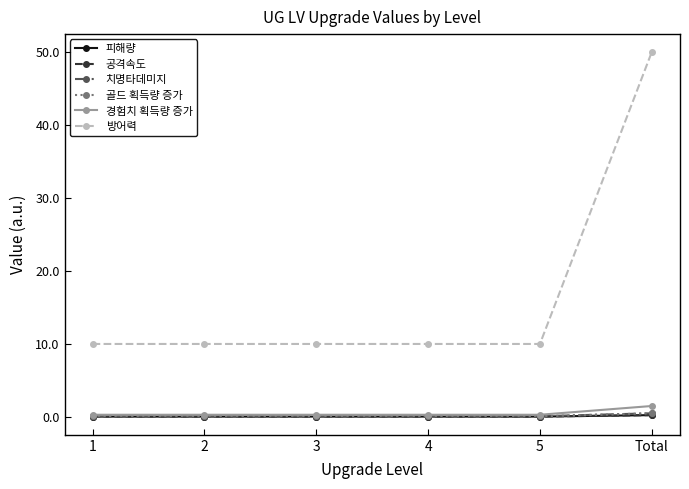

Does the chart display data point markers on the line(s)?

Yes